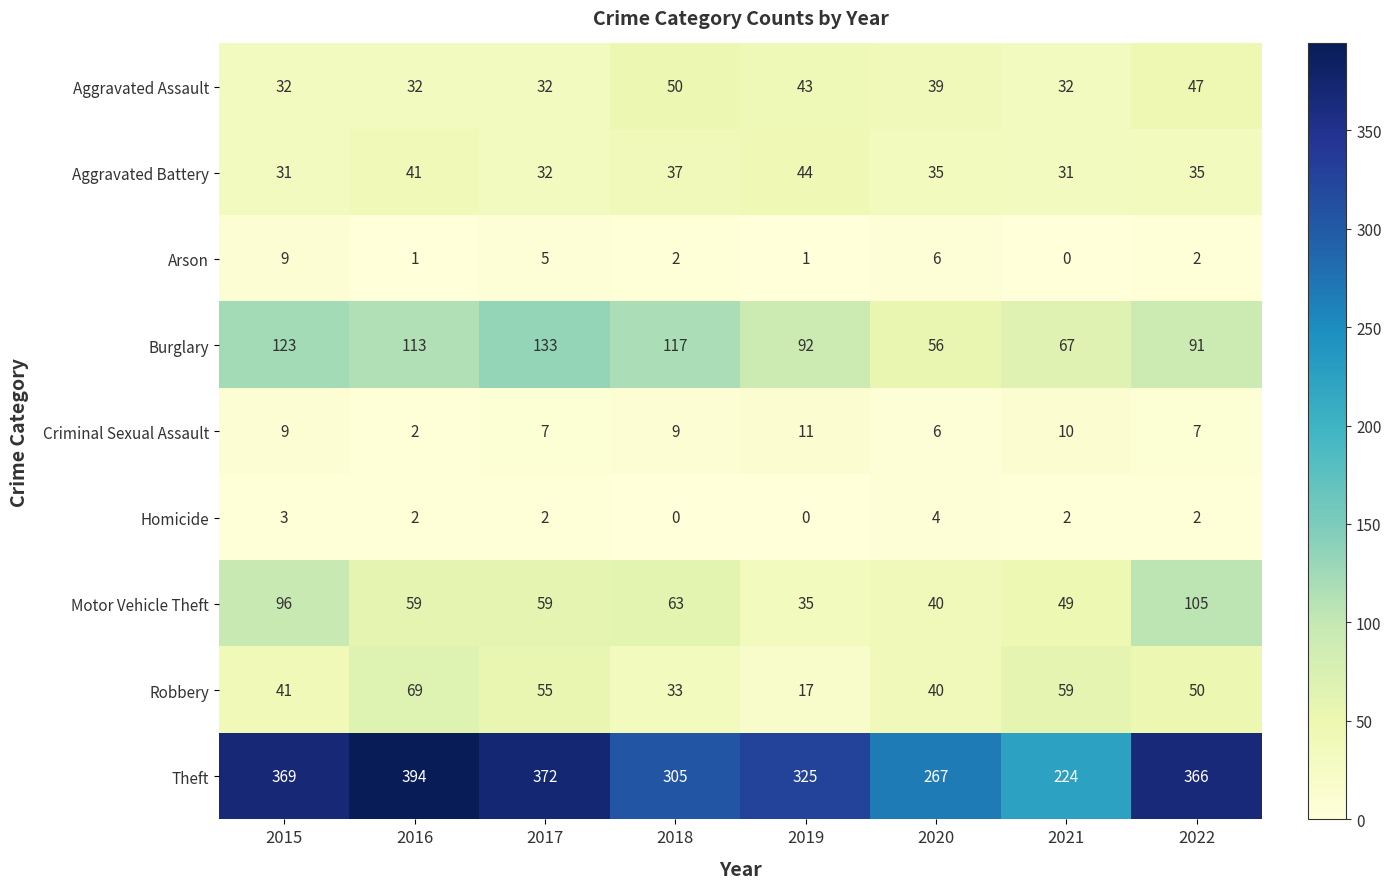

Count the Motor Vehicle Theft values in the range 49 to 96.

5